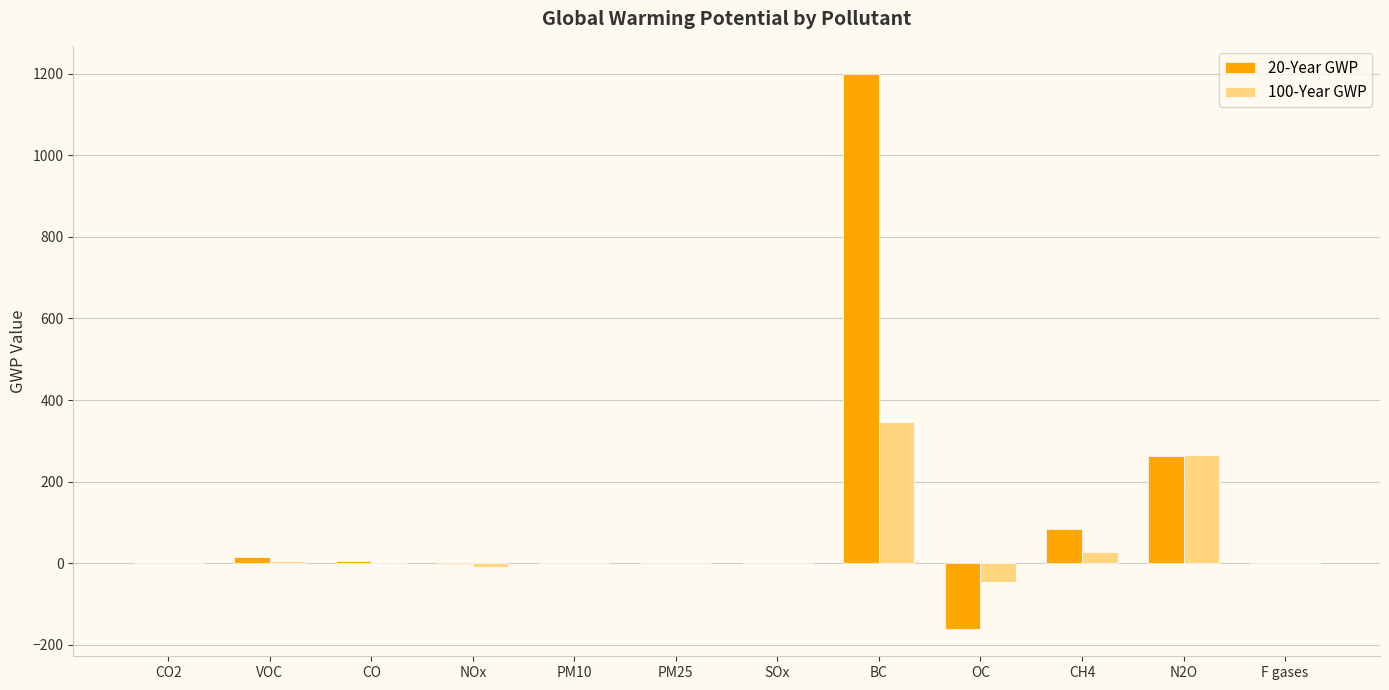

Which category has the highest value in the 100-Year GWP series?

BC